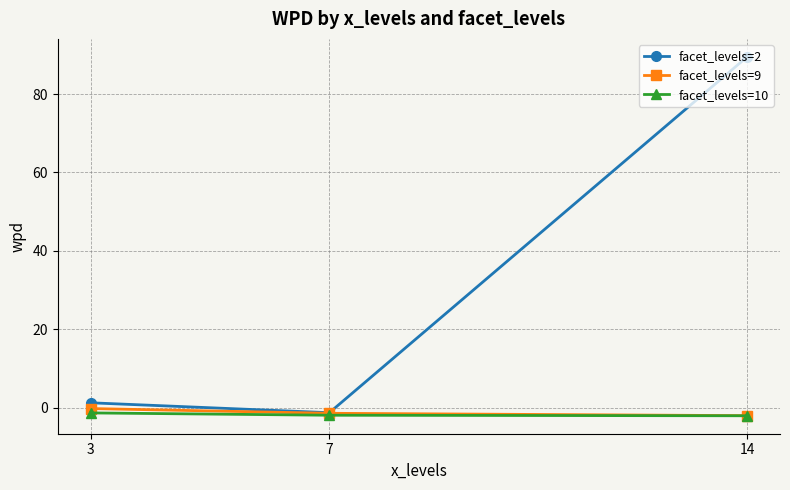

Which series has the widest spread of values?

facet_levels=2